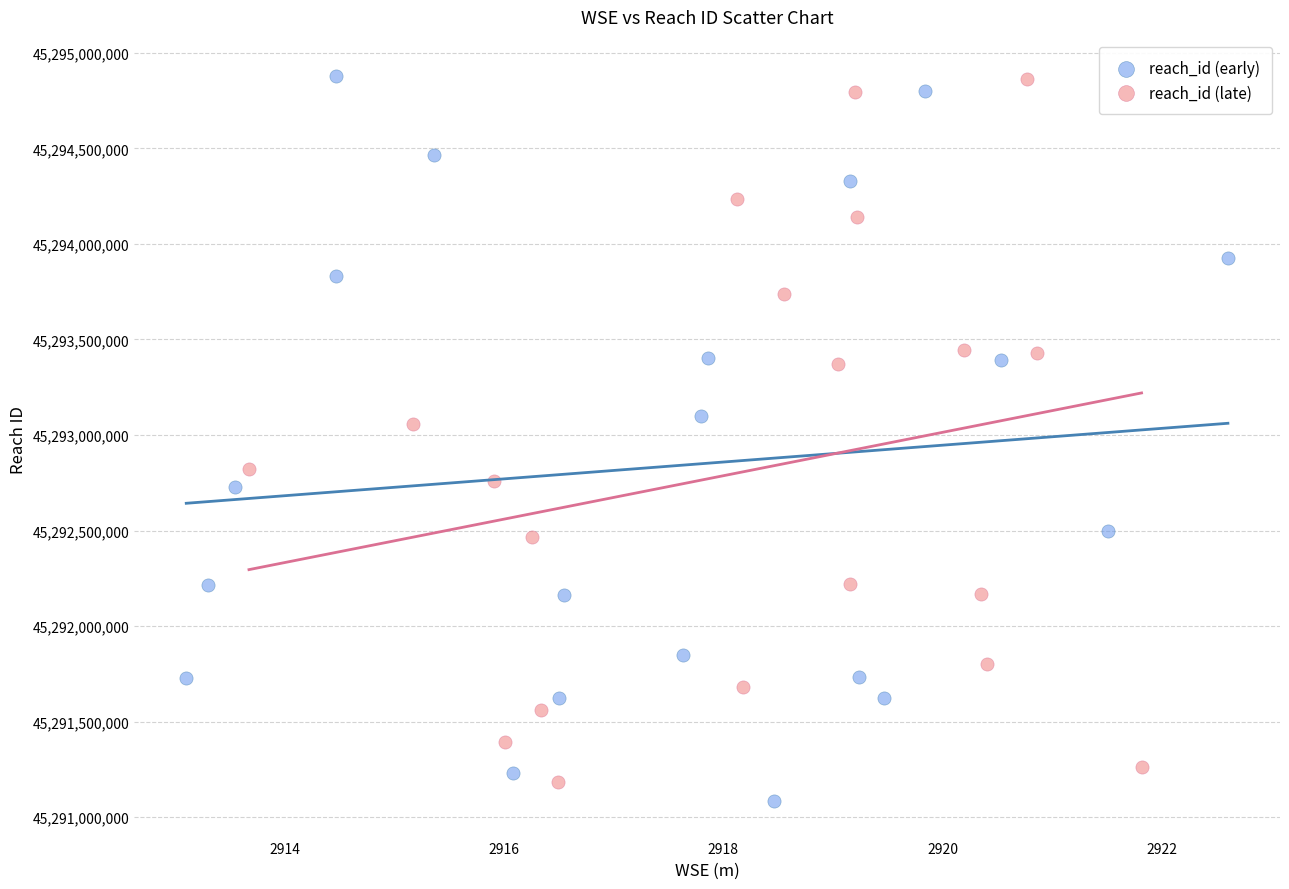

Which series reaches the minimum Y coordinate?

reach_id (early)